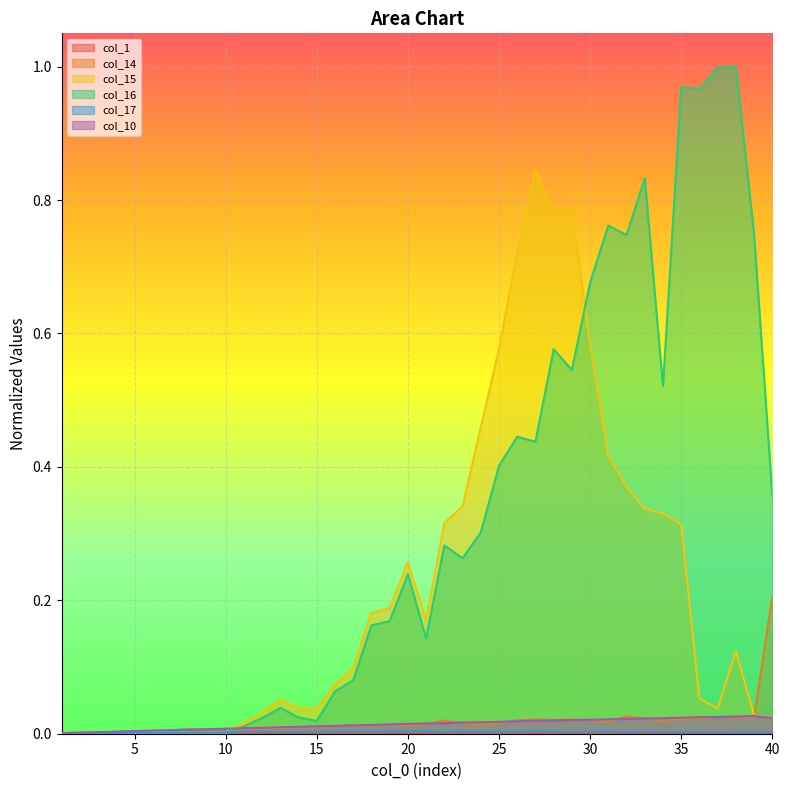

Is it true that col_15 equals 0.0 at 8?

True